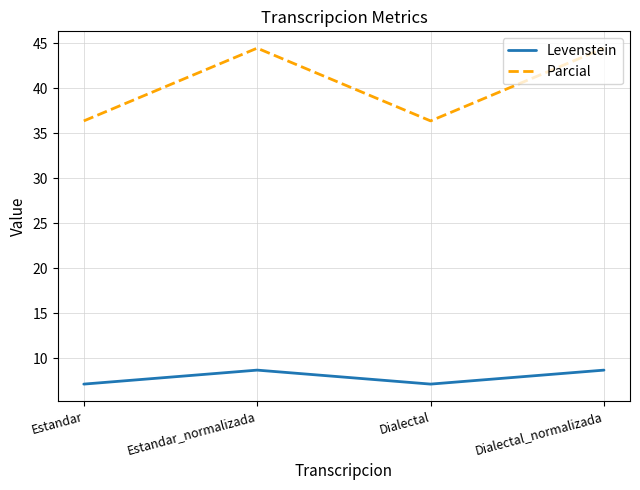

Reading right to left, list all the values displayed in this chart.

Levenstein: 8.7	7.1	8.7	7.1
Parcial: 44.4	36.4	44.4	36.4